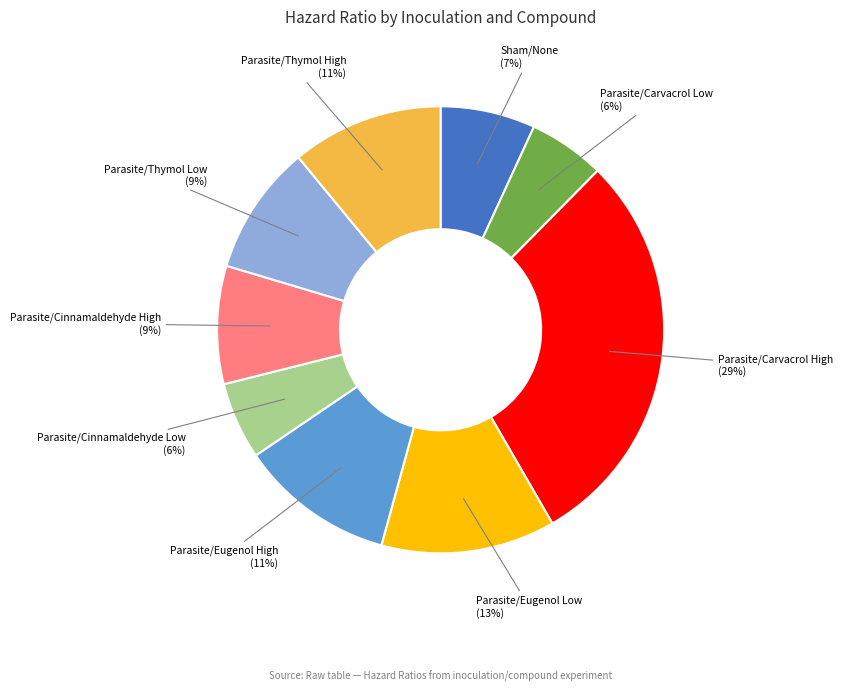

To the nearest percent, what percentage of the pie is Parasite/Eugenol Low?

13%